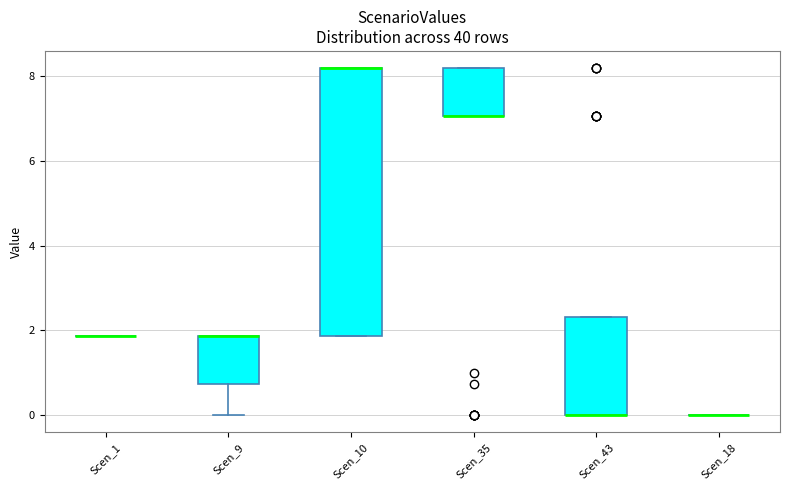

Reading left to right, transcribe this box plot: for each box, give where its median line is, the range the box spans, and where its two whiskers end, as read against the y-axis. The values are not printed on the chart, so give them approximately, as read against the axis.

Scen_1: box collapsed to a line at 1.8, whiskers 1.8 to 1.8
Scen_9: median 1.8 (drawn on the box's upper edge), box 0.8 to 1.8, whiskers 0.0 to 1.8
Scen_10: median 8.2 (drawn on the box's upper edge), box 1.8 to 8.2, whiskers 1.8 to 8.2
Scen_35: median 7.0 (drawn on the box's lower edge), box 7.0 to 8.2, whiskers 7.0 to 8.2
Scen_43: median 0.0 (drawn on the box's lower edge), box 0.0 to 2.4, whiskers 0.0 to 2.4
Scen_18: box collapsed to a line at 0.0, whiskers 0.0 to 0.0